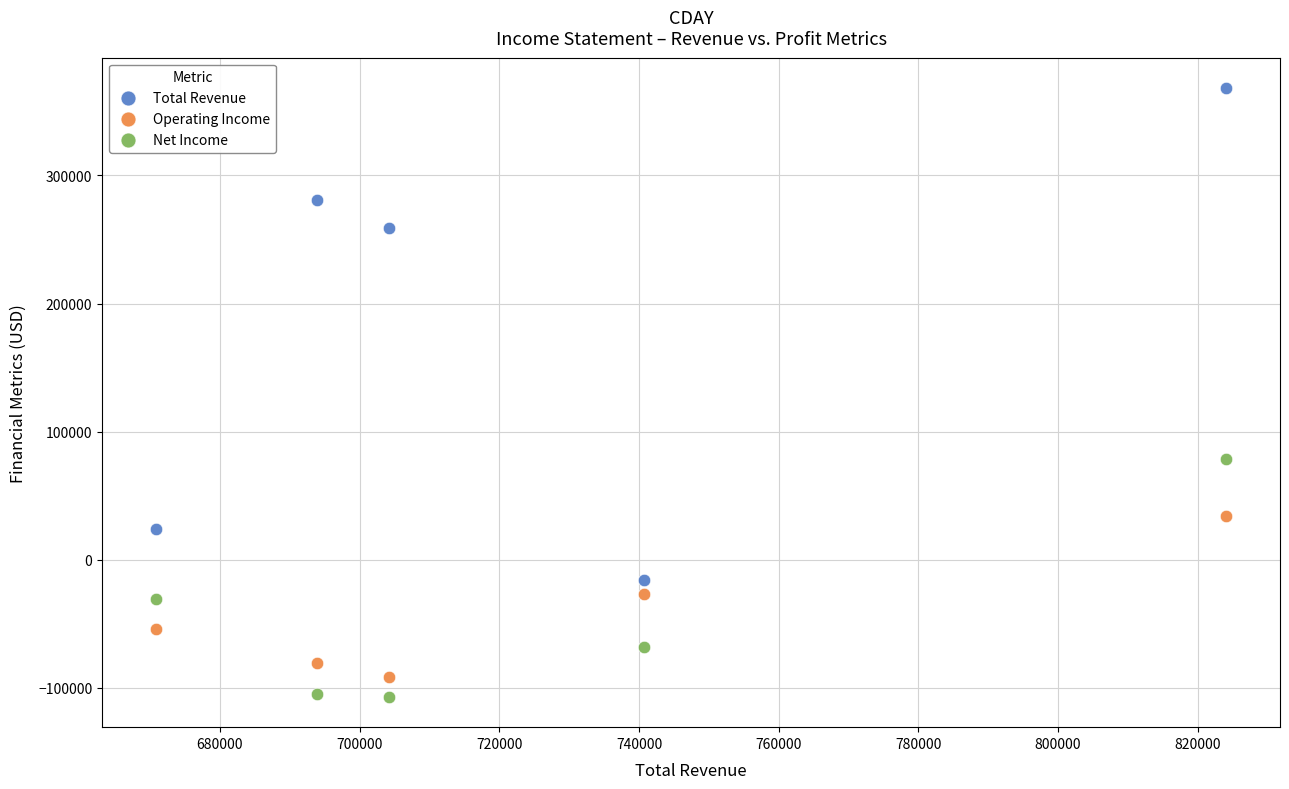

Which series contains the lowest Y value?

Net Income